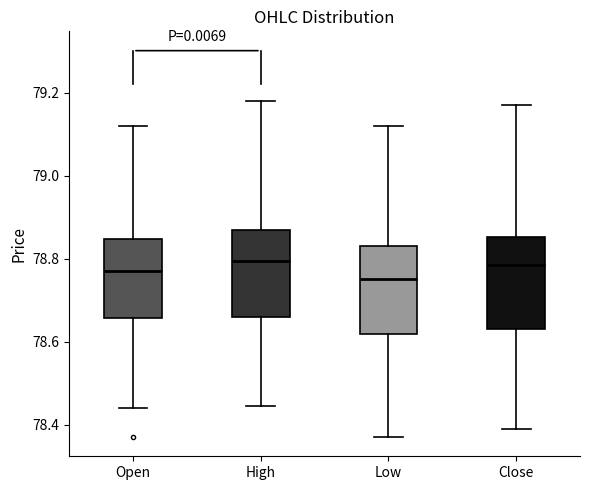

Reading left to right, transcribe this box plot: for each box, give where its median line is, the range the box spans, and where its two whiskers end, as read against the y-axis. The values are not printed on the chart, so give them approximately, as read against the axis.

Open: median 78.78, box 78.66 to 78.84, whiskers 78.44 to 79.12
High: median 78.80, box 78.66 to 78.88, whiskers 78.44 to 79.18
Low: median 78.76, box 78.62 to 78.84, whiskers 78.38 to 79.12
Close: median 78.78, box 78.64 to 78.86, whiskers 78.40 to 79.18